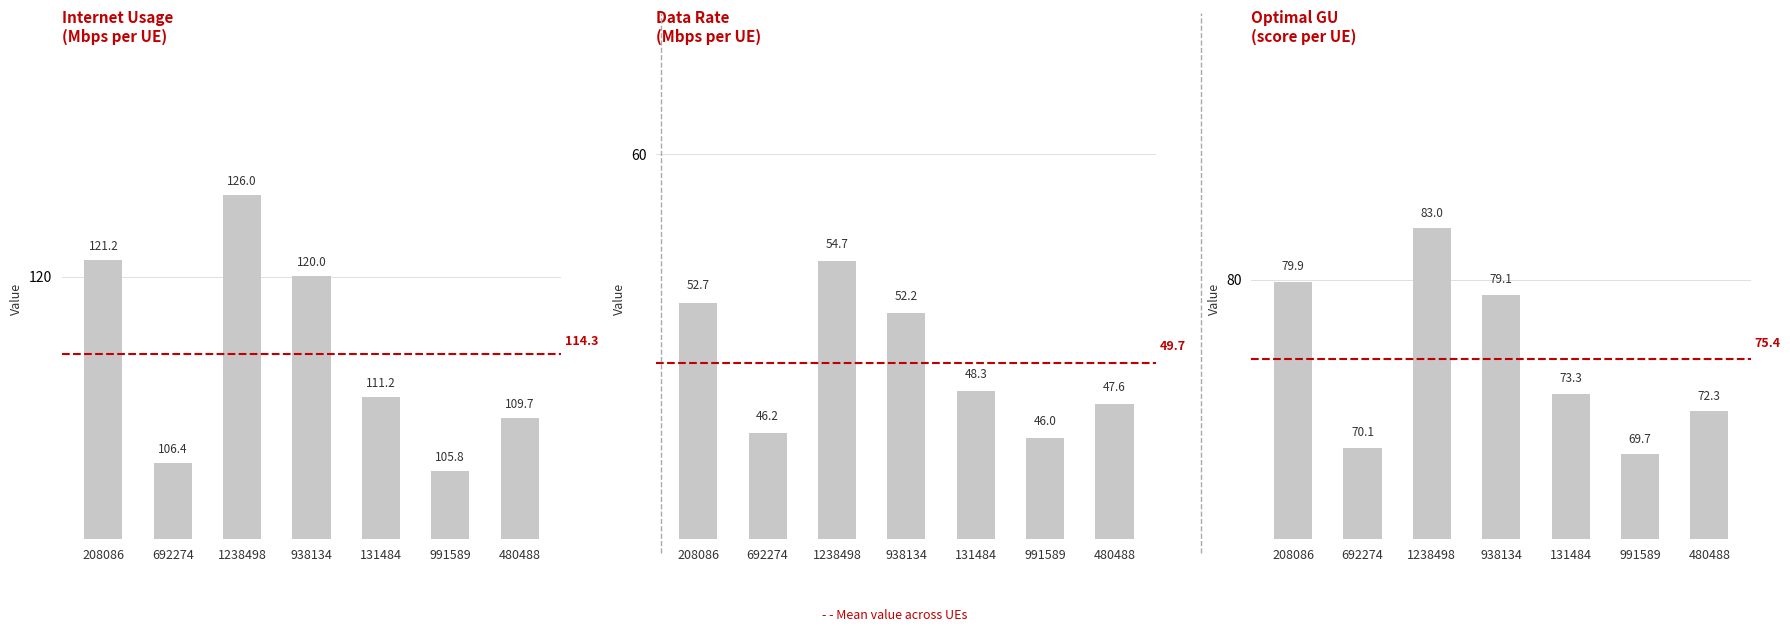

Reading left to right, transcribe all the data shown in this chart.

Internet Usage: 121.2	106.4	126.0	120.0	111.2	105.8	109.7
Data Rate: 52.7	46.2	54.7	52.2	48.3	46.0	47.6
Optimal GU: 79.9	70.1	83.0	79.1	73.3	69.7	72.3